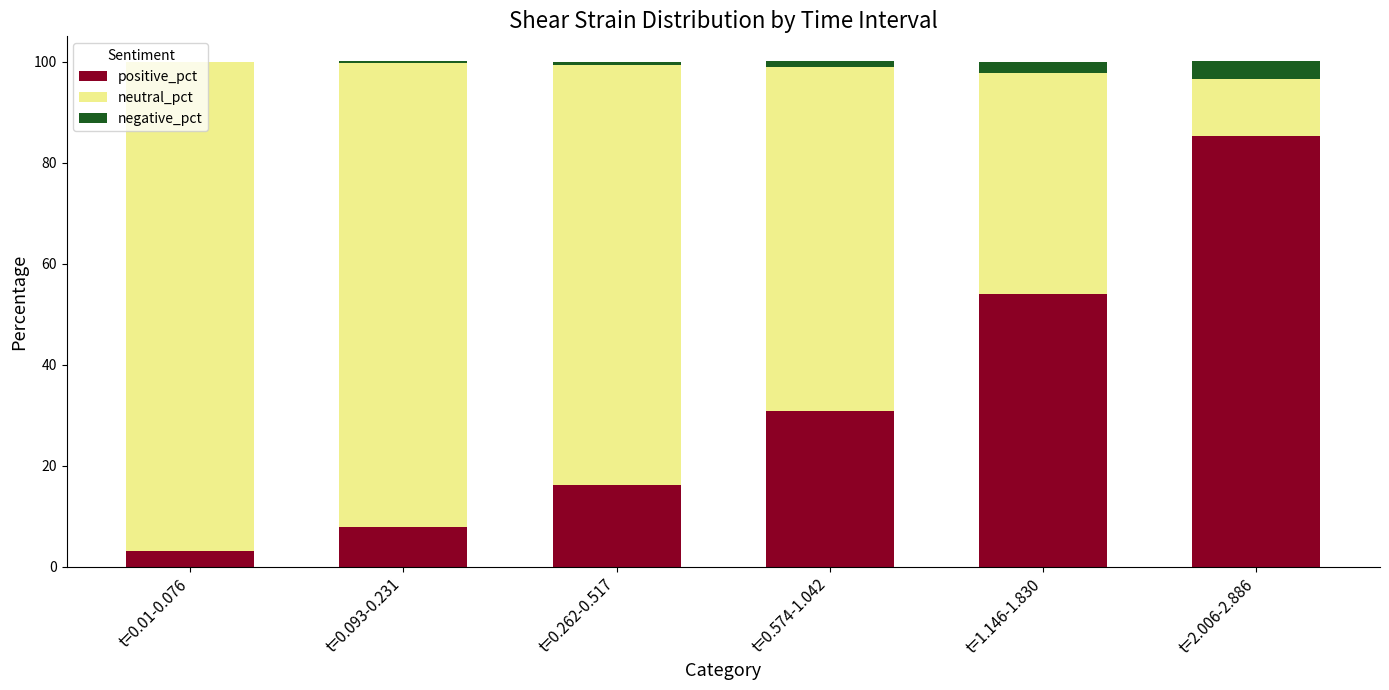

The positive_pct series shows 134.1 at t=2.006-2.886. True or false?

False